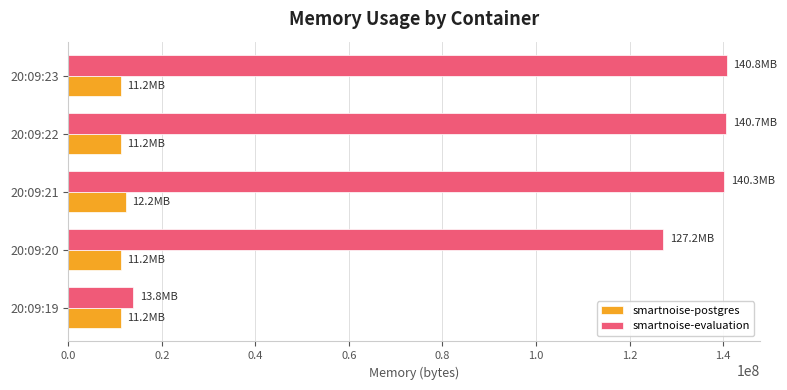

What is the sum of all smartnoise-evaluation values?

562860032